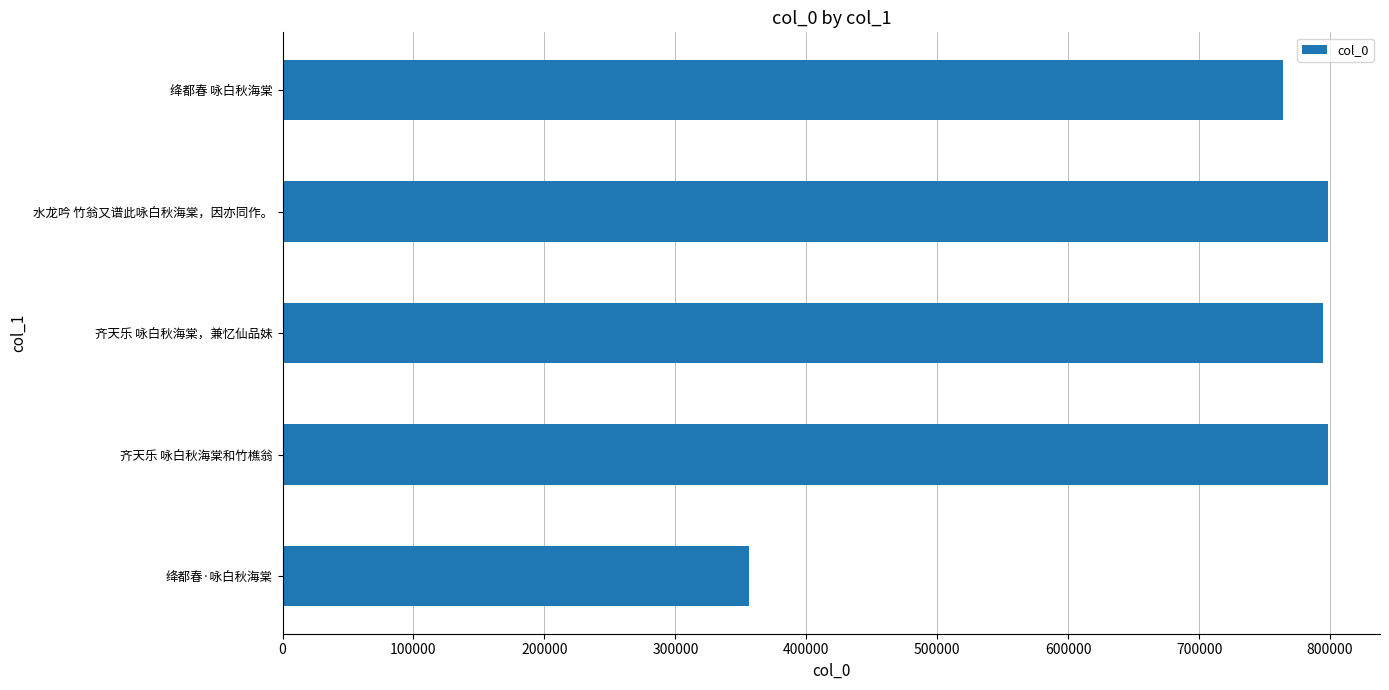

What is the average value?

702324